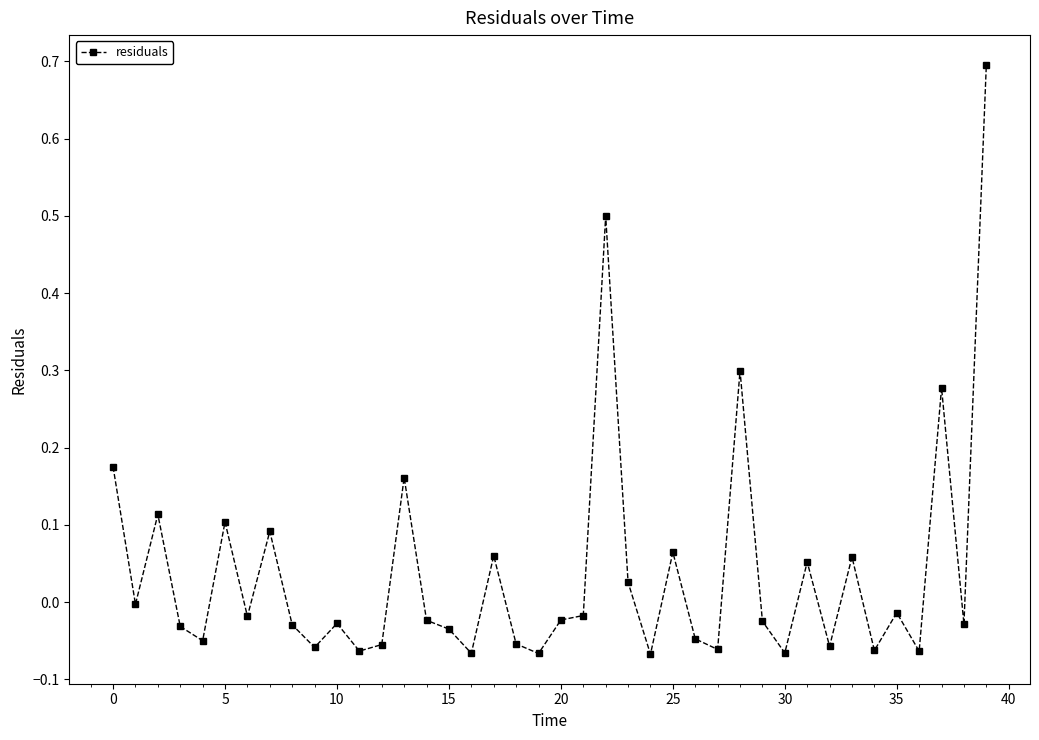

What is the difference between the maximum and minimum values?

0.8